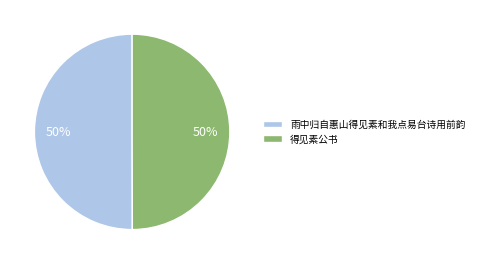

Count the number of slices in the pie.

2